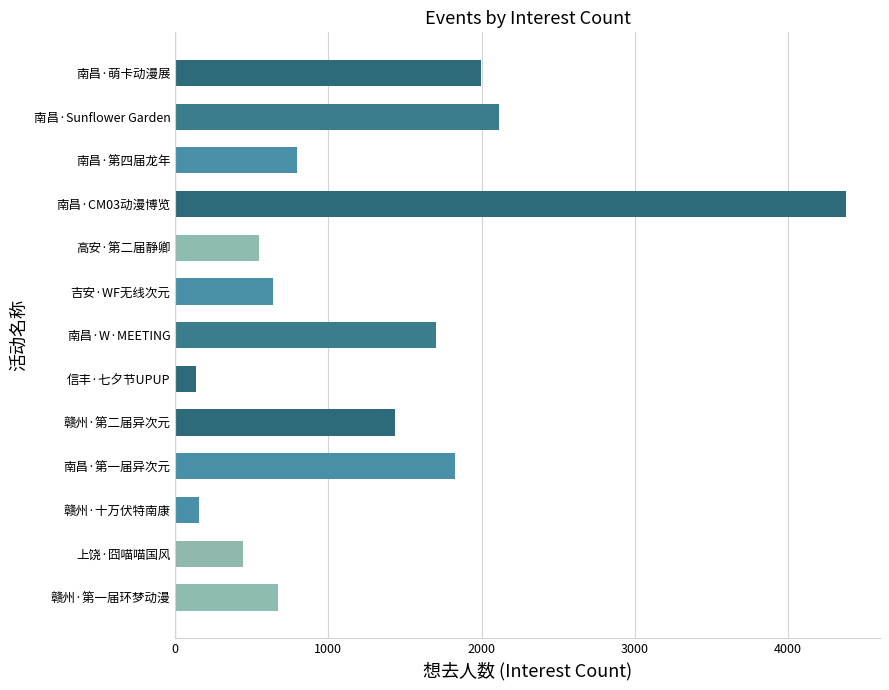

Reading bottom to top, what are all the values shown in this chart?

赣州·第一届环梦动漫=674	上饶·囧喵喵国风=440	赣州·十万伏特南康=152	南昌·第一届异次元=1826	赣州·第二届异次元=1435	信丰·七夕节UPUP=132	南昌·W·MEETING=1702	吉安·WF无线次元=640	高安·第二届静卿=546	南昌·CM03动漫博览=4383	南昌·第四届龙年=798	南昌·Sunflower Garden=2115	南昌·萌卡动漫展=1994